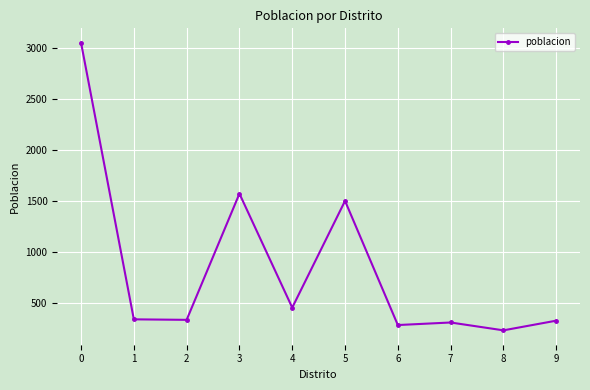

Count the number of categories in the chart.

10